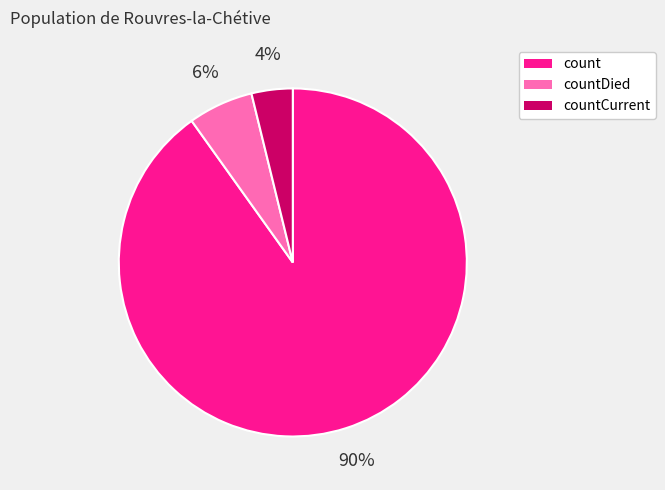

The countDied slice represents 6% of the pie. True or false?

True